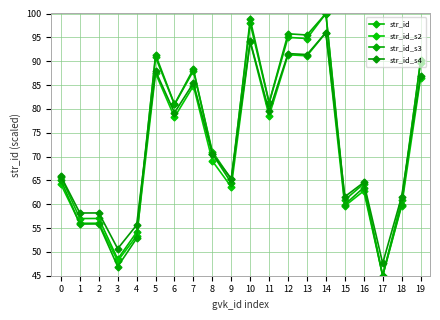

Which series changed the most between 6 and 18?

str_id_s3